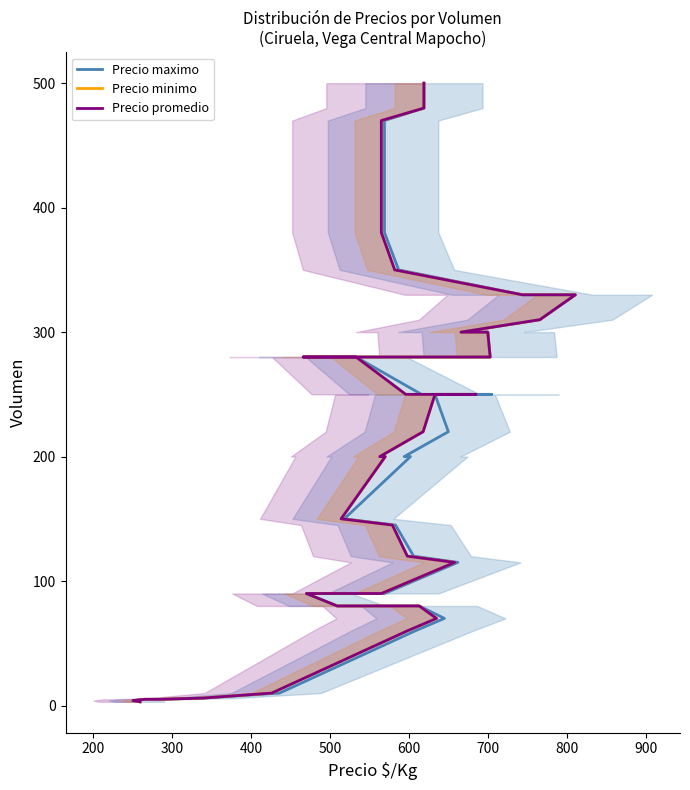

At which category is the sum across all series the highest?

330